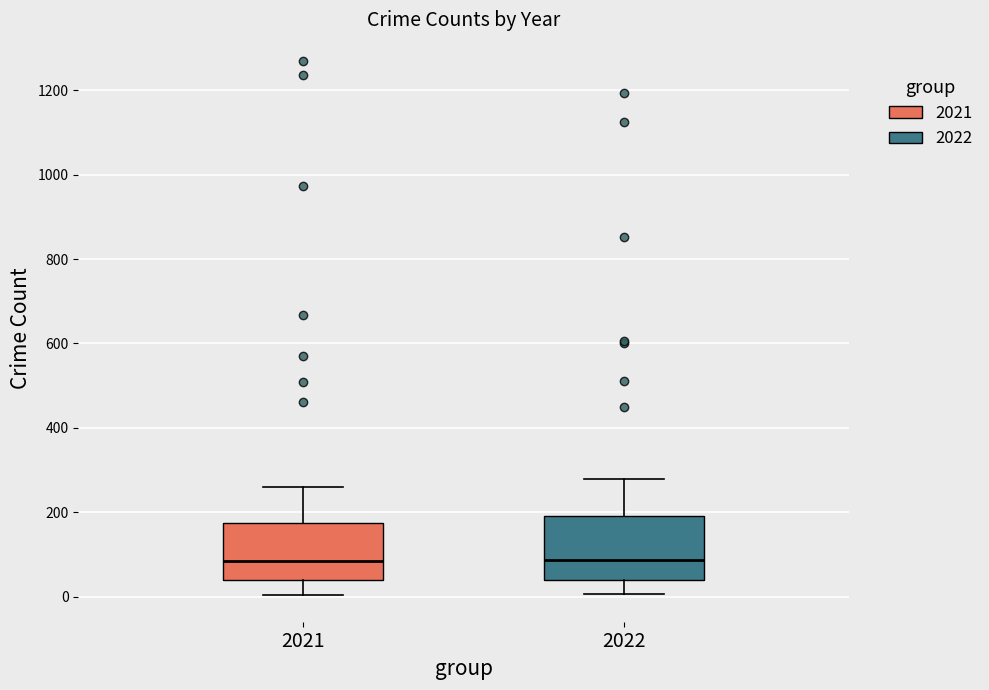

Reading left to right, transcribe this box plot: for each box, give where its median line is, the range the box spans, and where its two whiskers end, as read against the y-axis. The values are not printed on the chart, so give them approximately, as read against the axis.

2021: median 80, box 40 to 180, whiskers 0 to 260
2022: median 80, box 40 to 200, whiskers 0 to 280